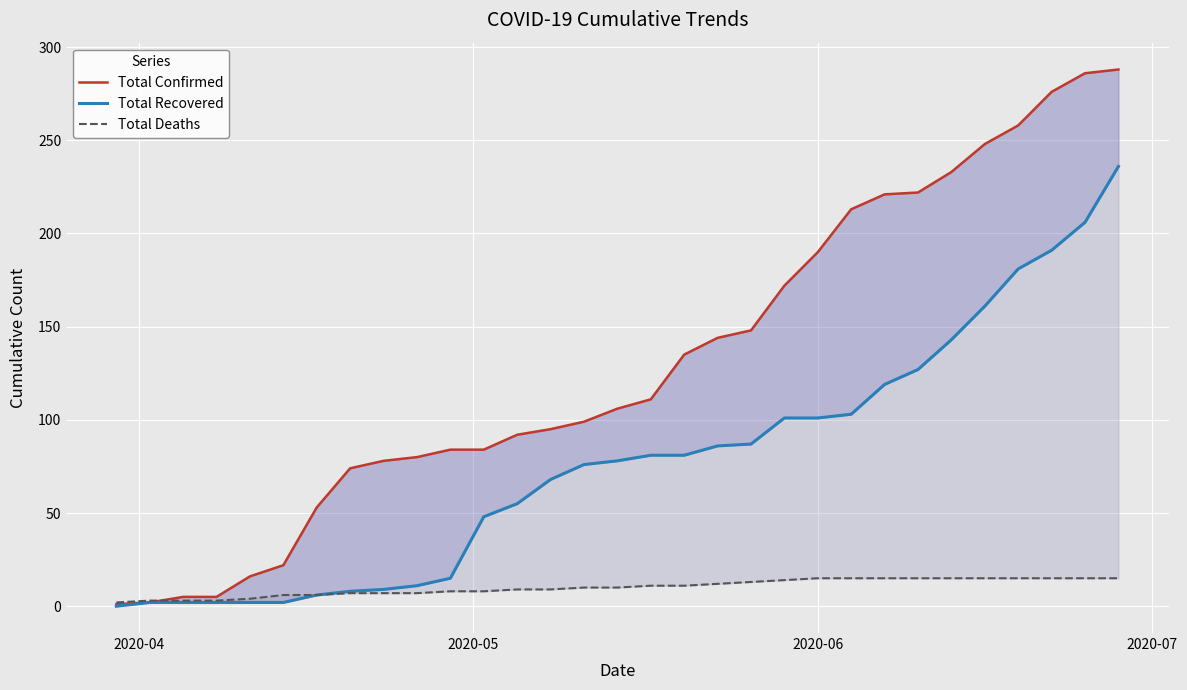

List the series in order of their peak value, lowest first.

Total Deaths, Total Recovered, Total Confirmed